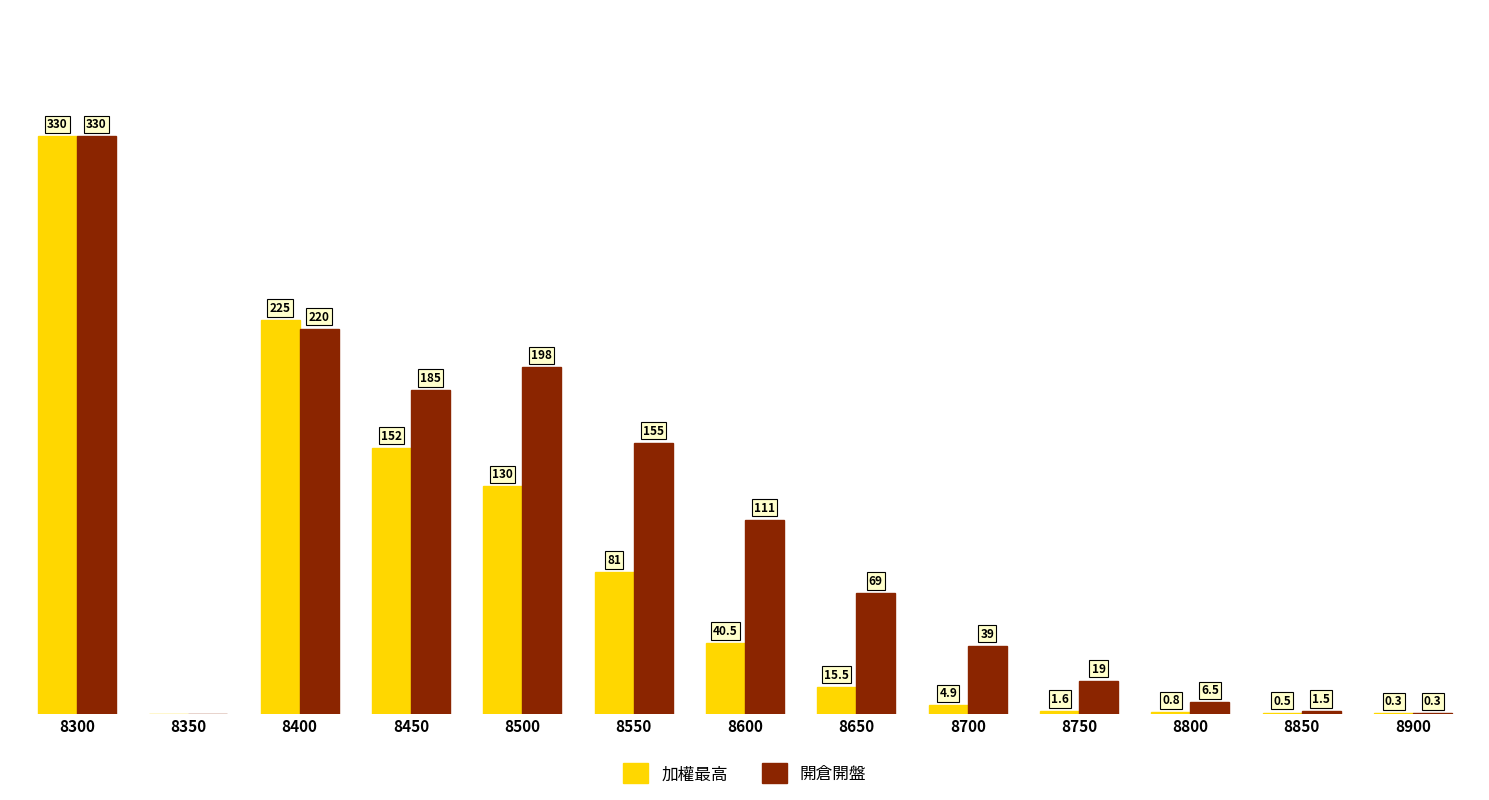

Between 8550 and 8750, which series saw the biggest shift?

開倉開盤